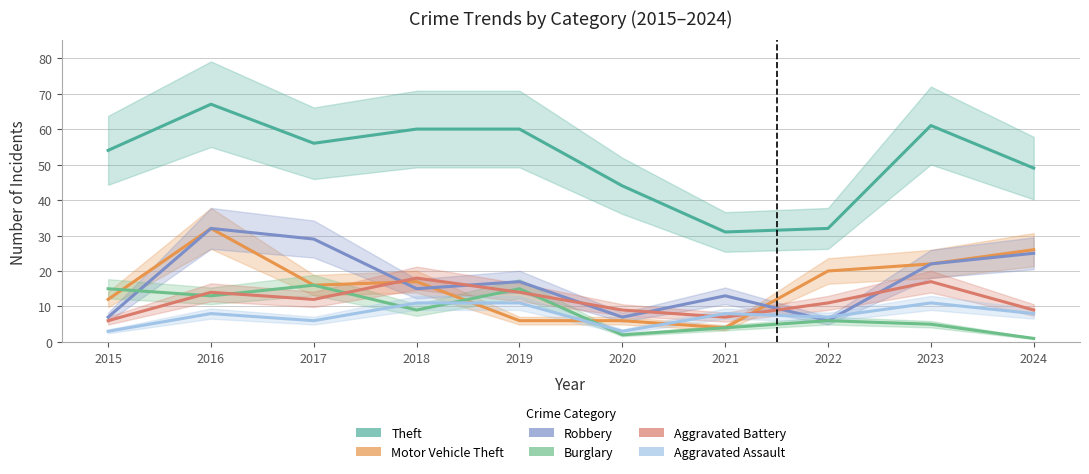

How many series are shown in this chart?

6